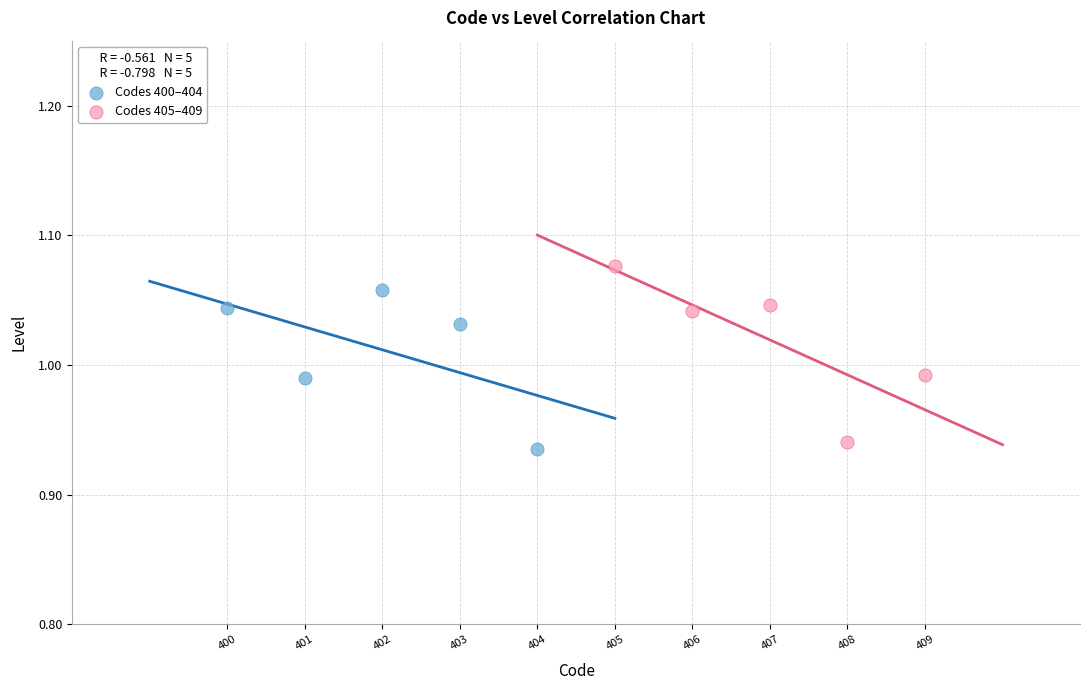

Which series contains the highest Y value?

Codes 405–409